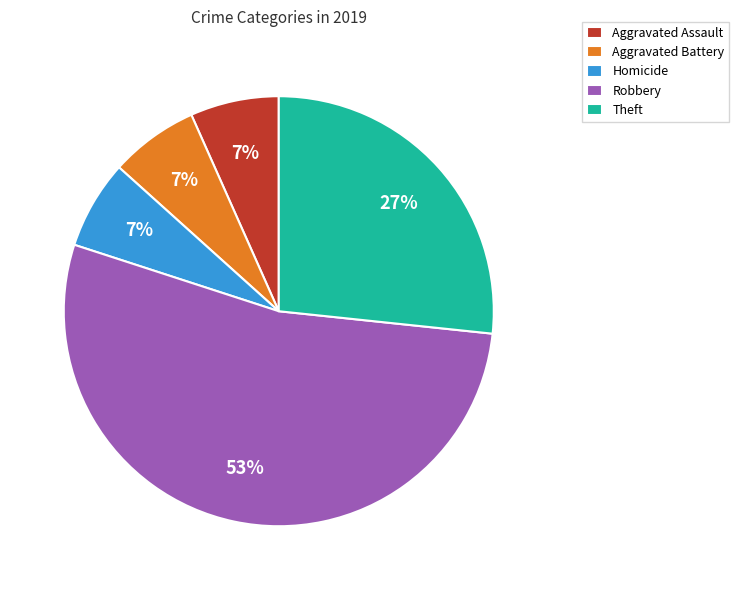

The Homicide slice represents 7% of the pie. True or false?

True